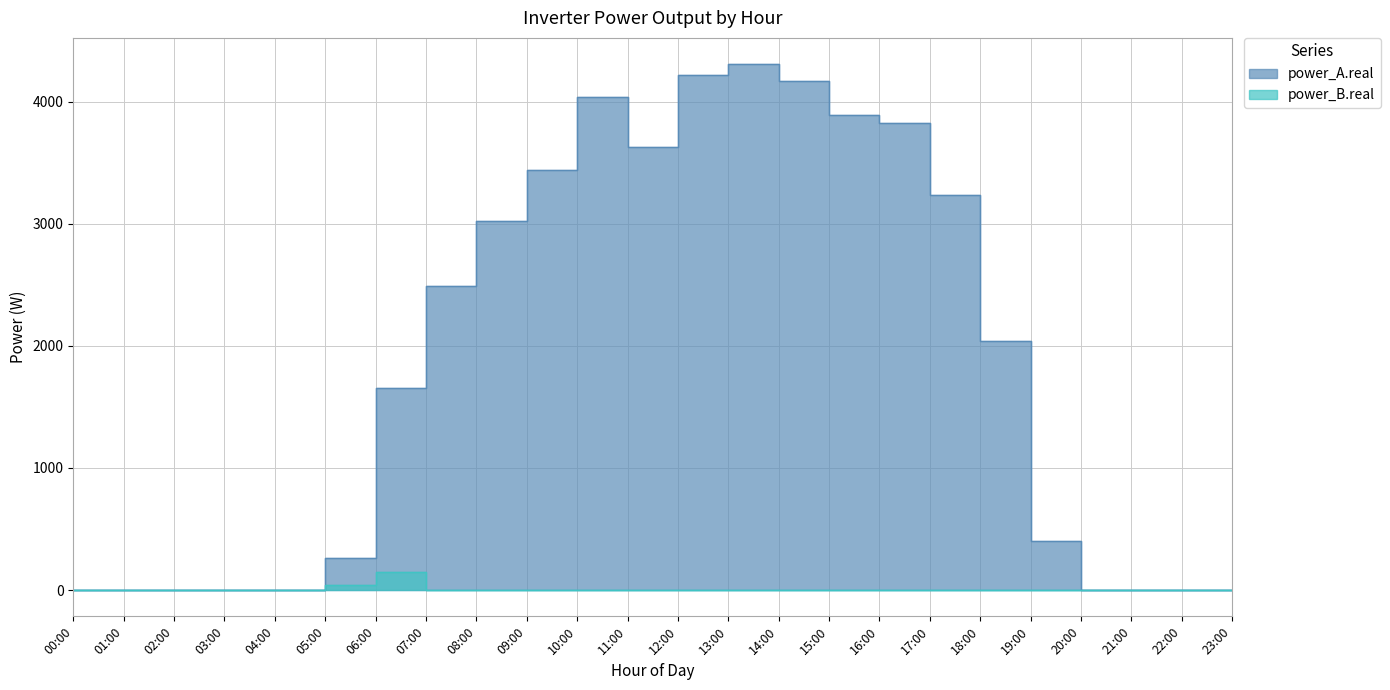

Which has a higher value, 06:00 or 07:00?

07:00